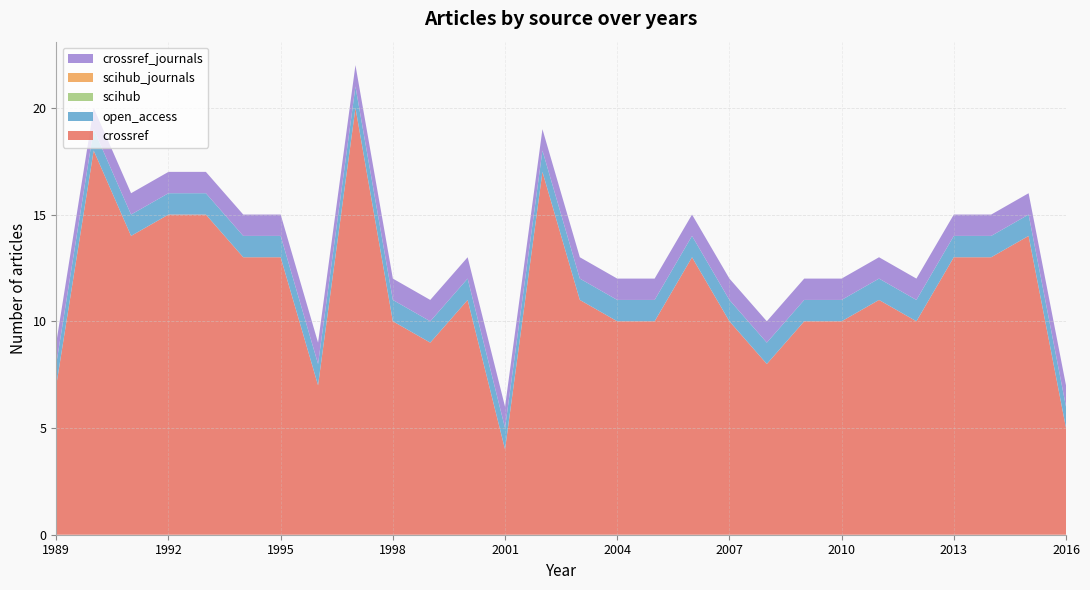

Reading right to left, transcribe all the data shown in this chart.

crossref: 5	14	13	13	10	11	10	10	8	10	13	10	10	11	17	4	11	9	10	20	7	13	13	15	15	14	18	7
open_access: 1	1	1	1	1	1	1	1	1	1	1	1	1	1	1	1	1	1	1	1	1	1	1	1	1	1	1	1
scihub: 0	0	0	0	0	0	0	0	0	0	0	0	0	0	0	0	0	0	0	0	0	0	0	0	0	0	0	0
scihub_journals: 0	0	0	0	0	0	0	0	0	0	0	0	0	0	0	0	0	0	0	0	0	0	0	0	0	0	0	0
crossref_journals: 1	1	1	1	1	1	1	1	1	1	1	1	1	1	1	1	1	1	1	1	1	1	1	1	1	1	1	1